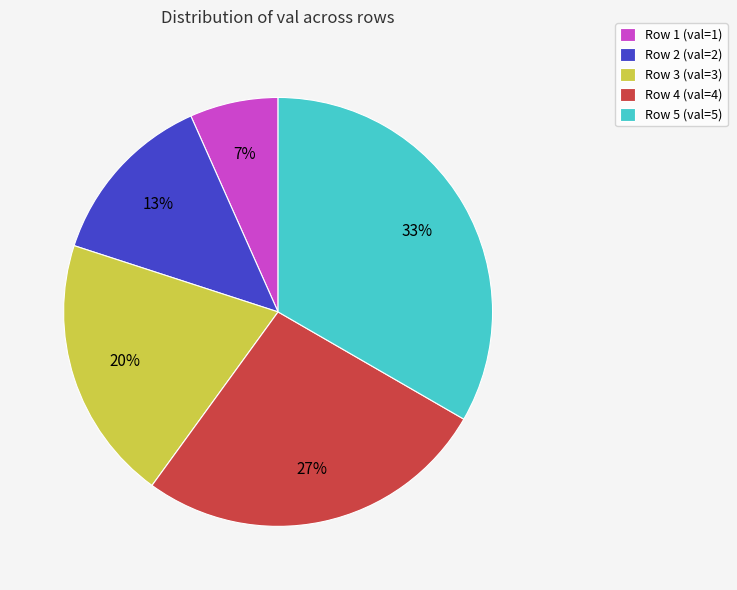

What is the largest slice in the pie chart?

Row 5